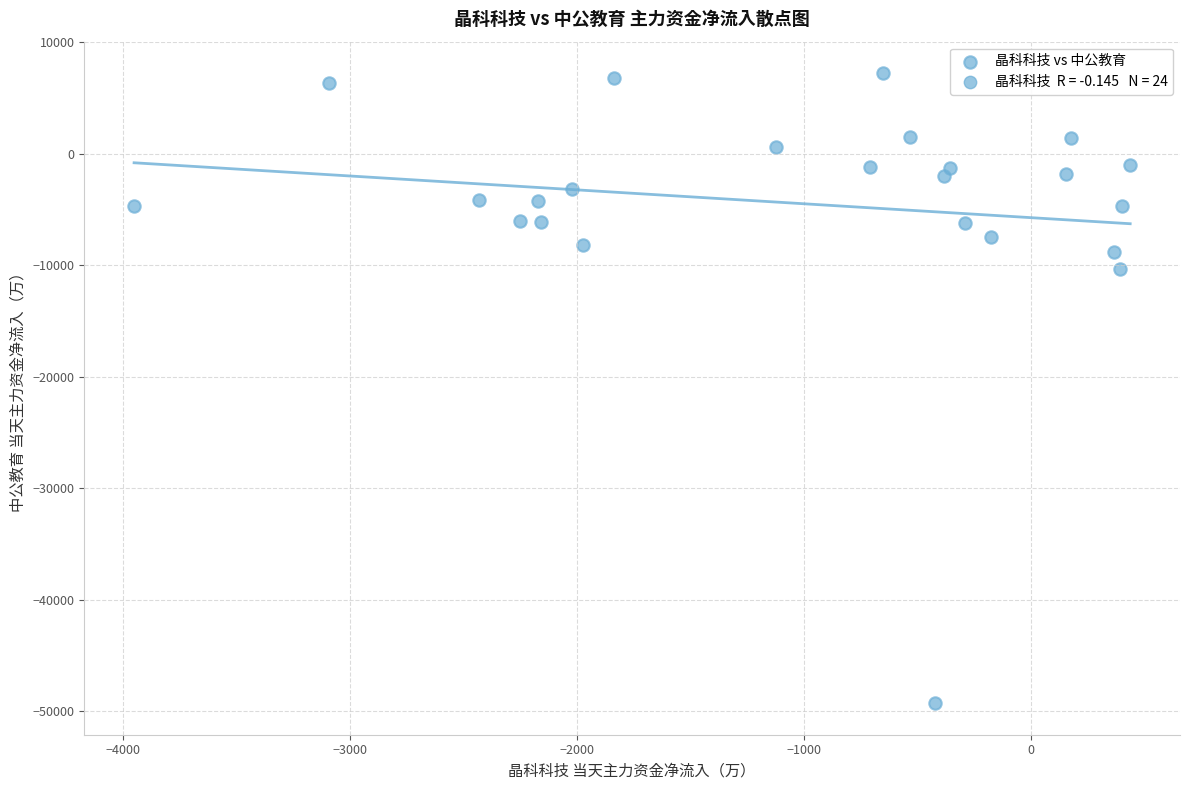

What Y value in the scatter plot is closest to -21021?

-10345.0